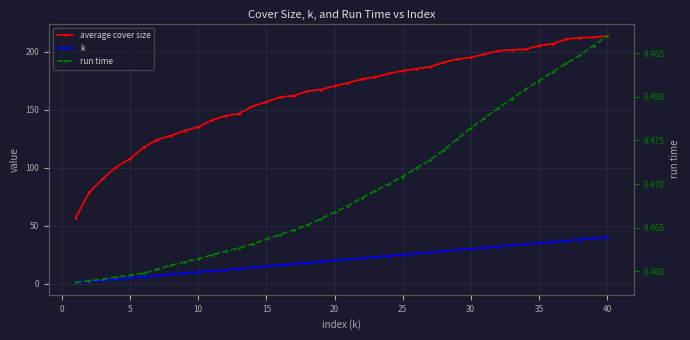

Reading left to right, extract all data points from this chart.

average cover size: 56.8	78.7	90.7	100.7	108.0	117.7	124.3	127.8	132.1	135.2	141.1	144.9	146.8	153.3	156.8	161.0	162.2	166.1	167.6	170.7	173.3	176.4	178.4	181.4	183.7	185.5	187.1	191.0	193.8	195.3	198.1	201.0	201.8	202.2	205.5	207.1	211.0	212.3	212.6	213.9
k: 1.0	2.0	3.0	4.0	5.0	6.0	7.0	8.0	9.0	10.0	11.0	12.0	13.0	14.0	15.0	16.0	17.0	18.0	19.0	20.0	21.0	22.0	23.0	24.0	25.0	26.0	27.0	28.0	29.0	30.0	31.0	32.0	33.0	34.0	35.0	36.0	37.0	38.0	39.0	40.0
run time: 0.5	0.5	0.5	0.5	0.5	0.5	0.5	0.5	0.5	0.5	0.5	0.5	0.5	0.5	0.5	0.5	0.5	0.5	0.5	0.5	0.5	0.5	0.5	0.5	0.5	0.5	0.5	0.5	0.5	0.5	0.5	0.5	0.5	0.5	0.5	0.5	0.5	0.5	0.5	0.5